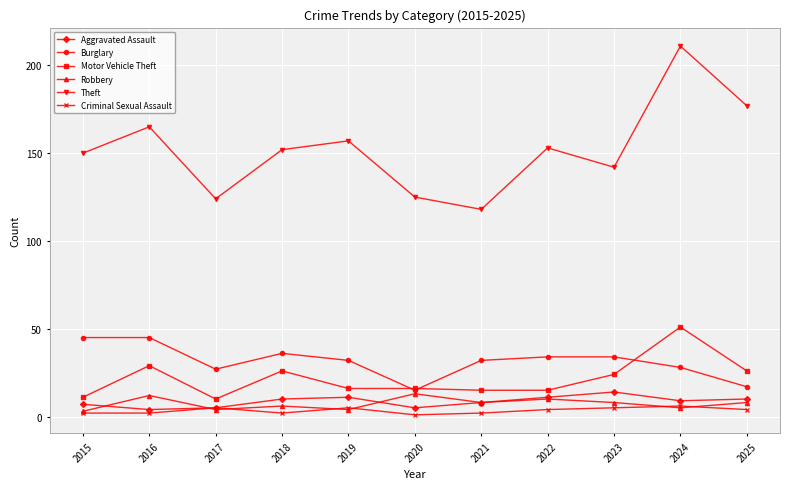

Count the Robbery values in the range 4 to 10.

8